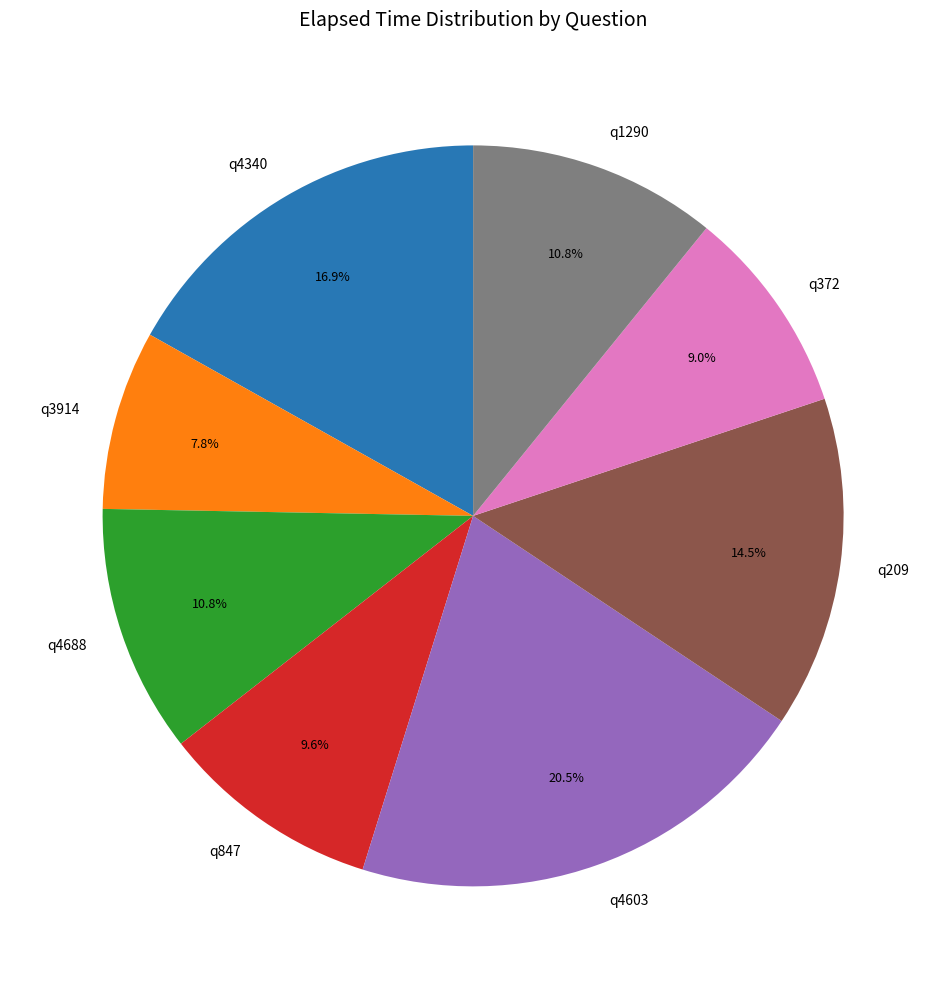

Between q209 and q4688, which is larger?

q209